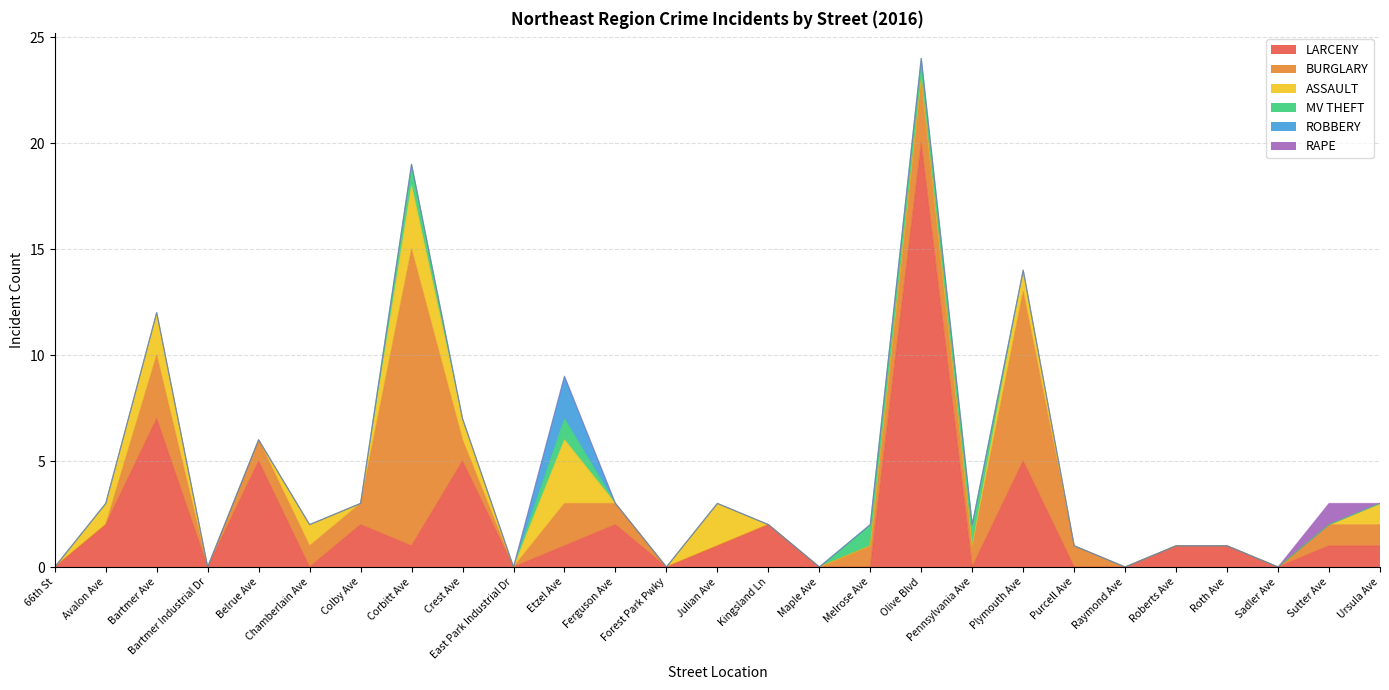

What is the difference between the second highest and minimum values in the MV THEFT series?

1